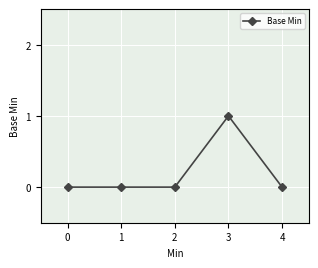

Reading right to left, extract all data points from this chart.

4=0	3=1	2=0	1=0	0=0